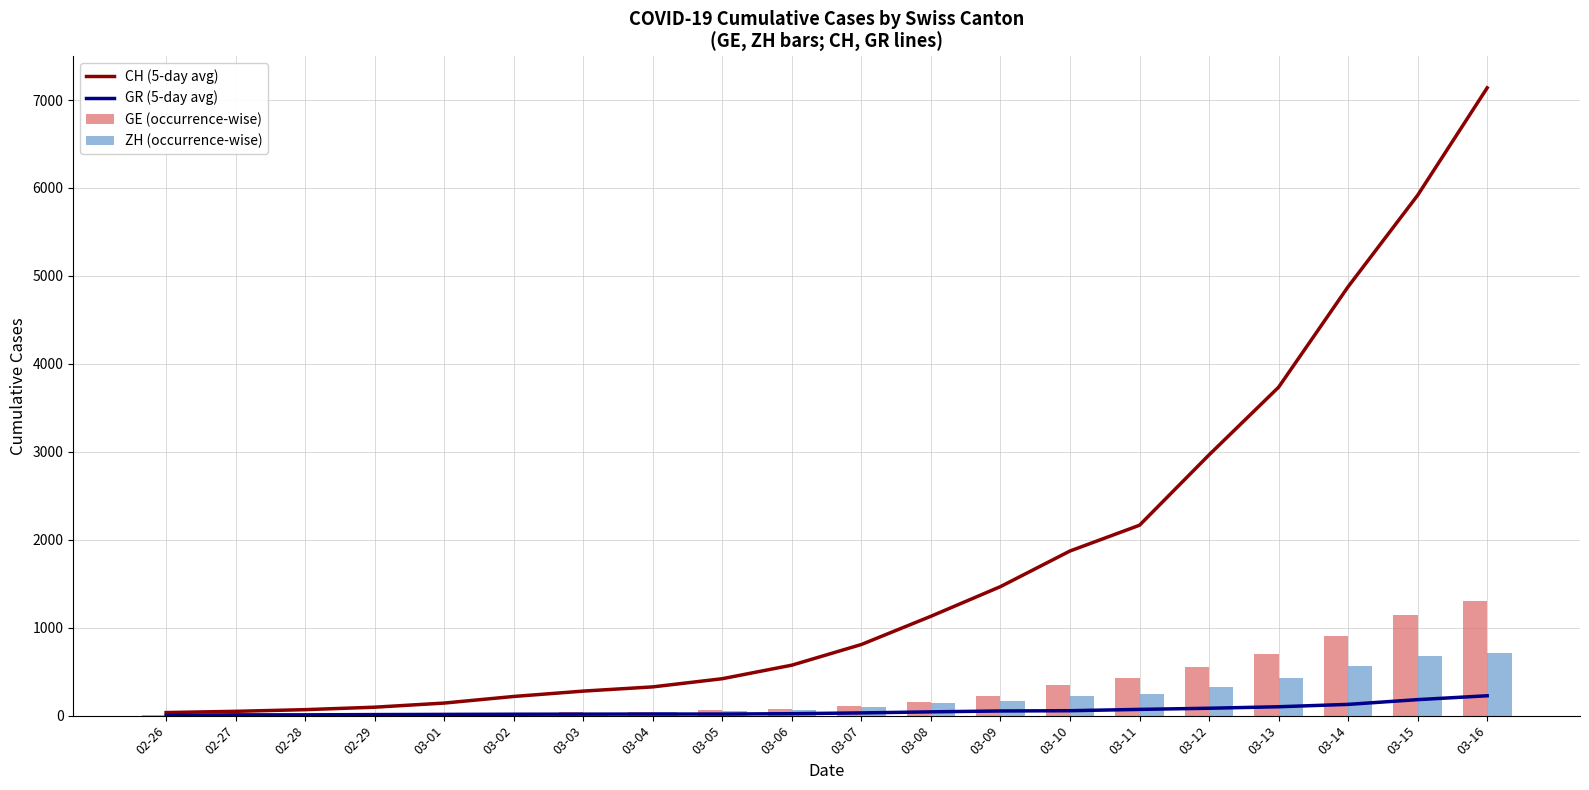

How many data points in GE (occurrence-wise) are above 112?

9